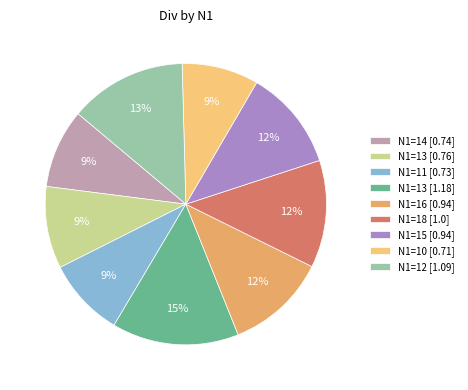

How many segments does this pie chart have?

9